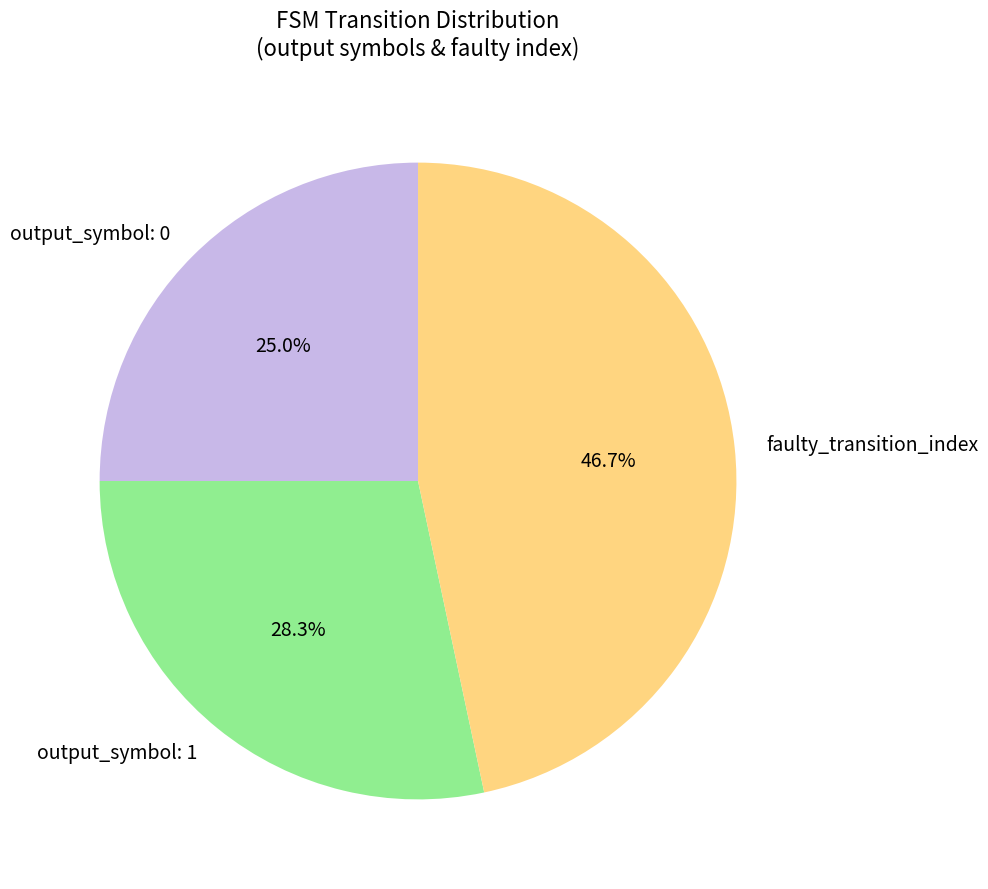

Which slice is the smallest?

output_symbol: 0